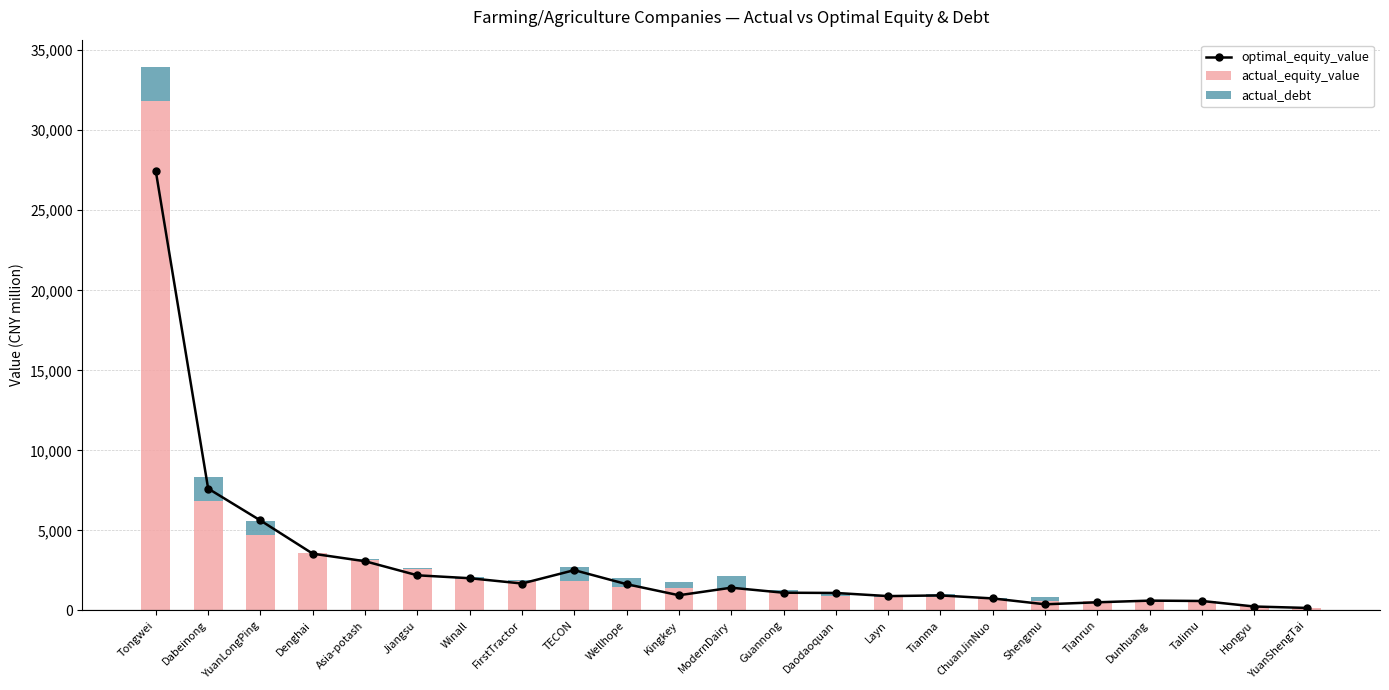

How many groups of bars are there?

23